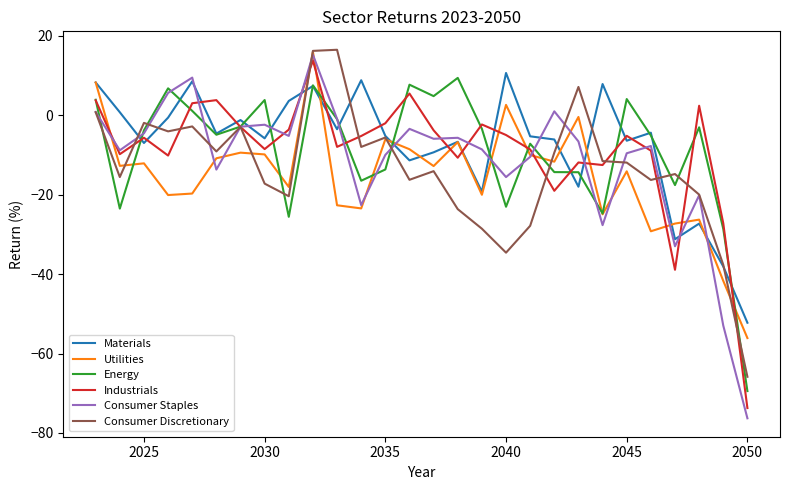

Which series has the widest spread of values?

Consumer Staples